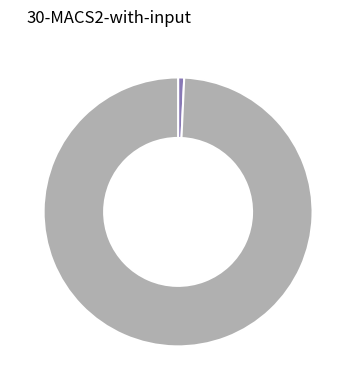

Is there any slice that represents more than half of the pie?

Yes